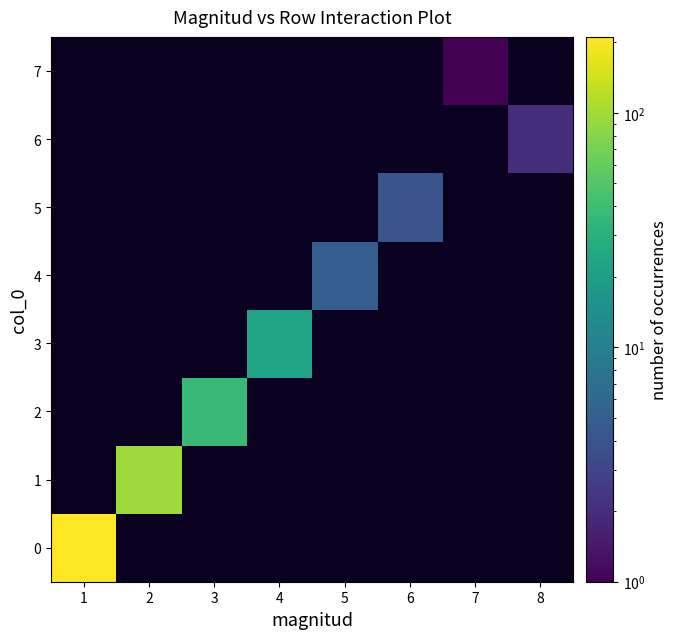

Count the number of data series in this chart.

8